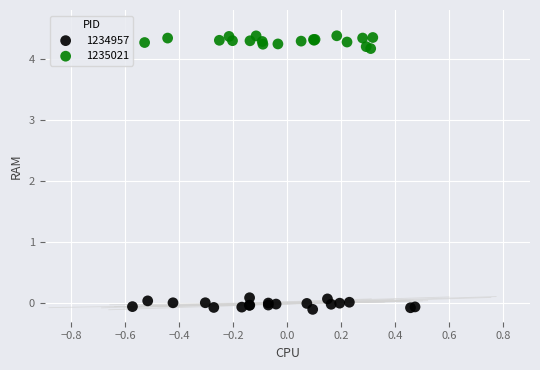

Which series reaches the maximum Y coordinate?

1235021